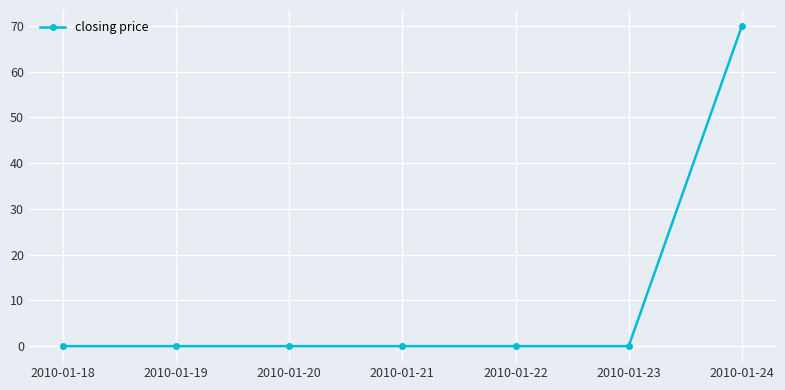

Count the number of data series in this chart.

1